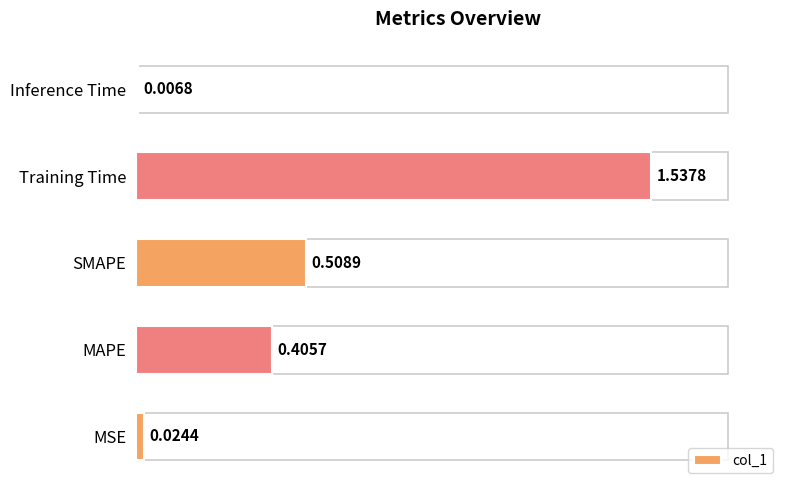

Rank the categories by value from highest to lowest.

Training Time, SMAPE, MAPE, MSE, Inference Time